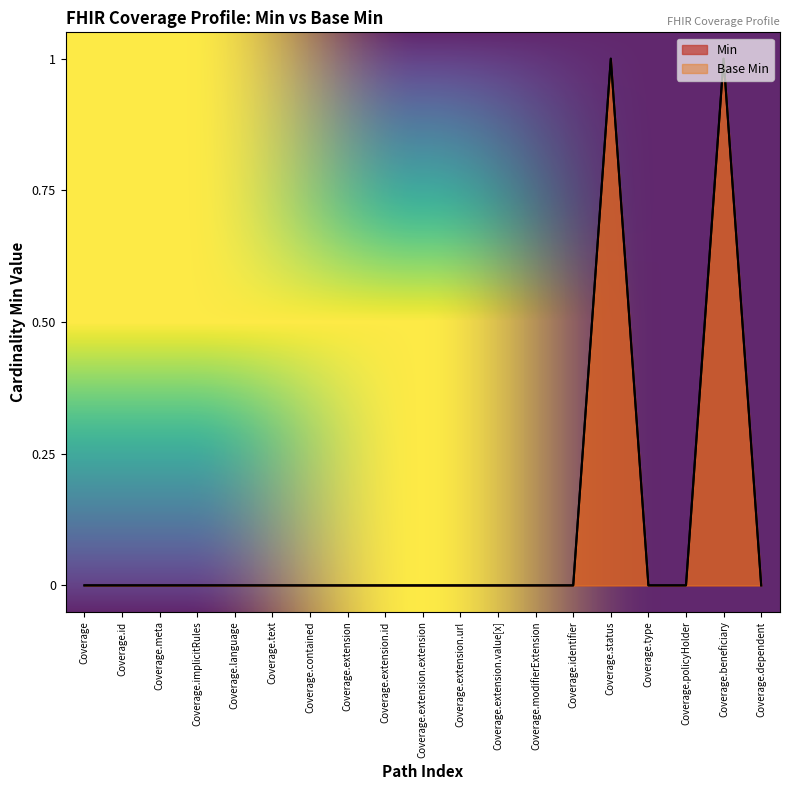

Does the chart have visible grid lines?

No